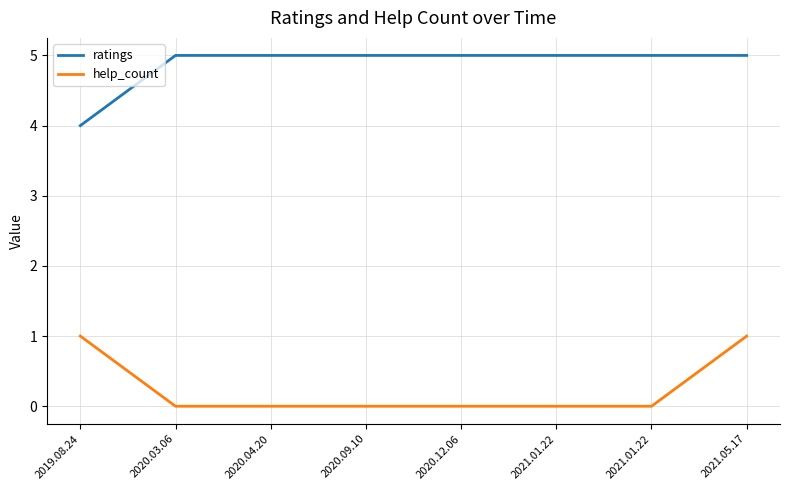

True or false: help_count and ratings intersect in this chart.

False